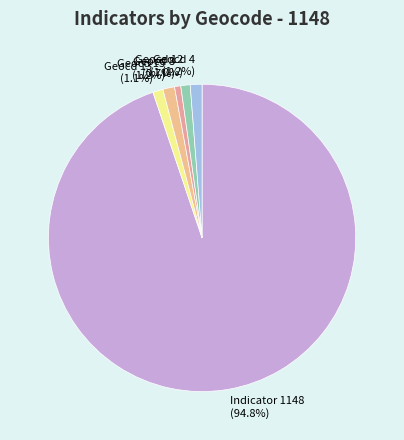

What is the largest slice in the pie chart?

Indicator 1148